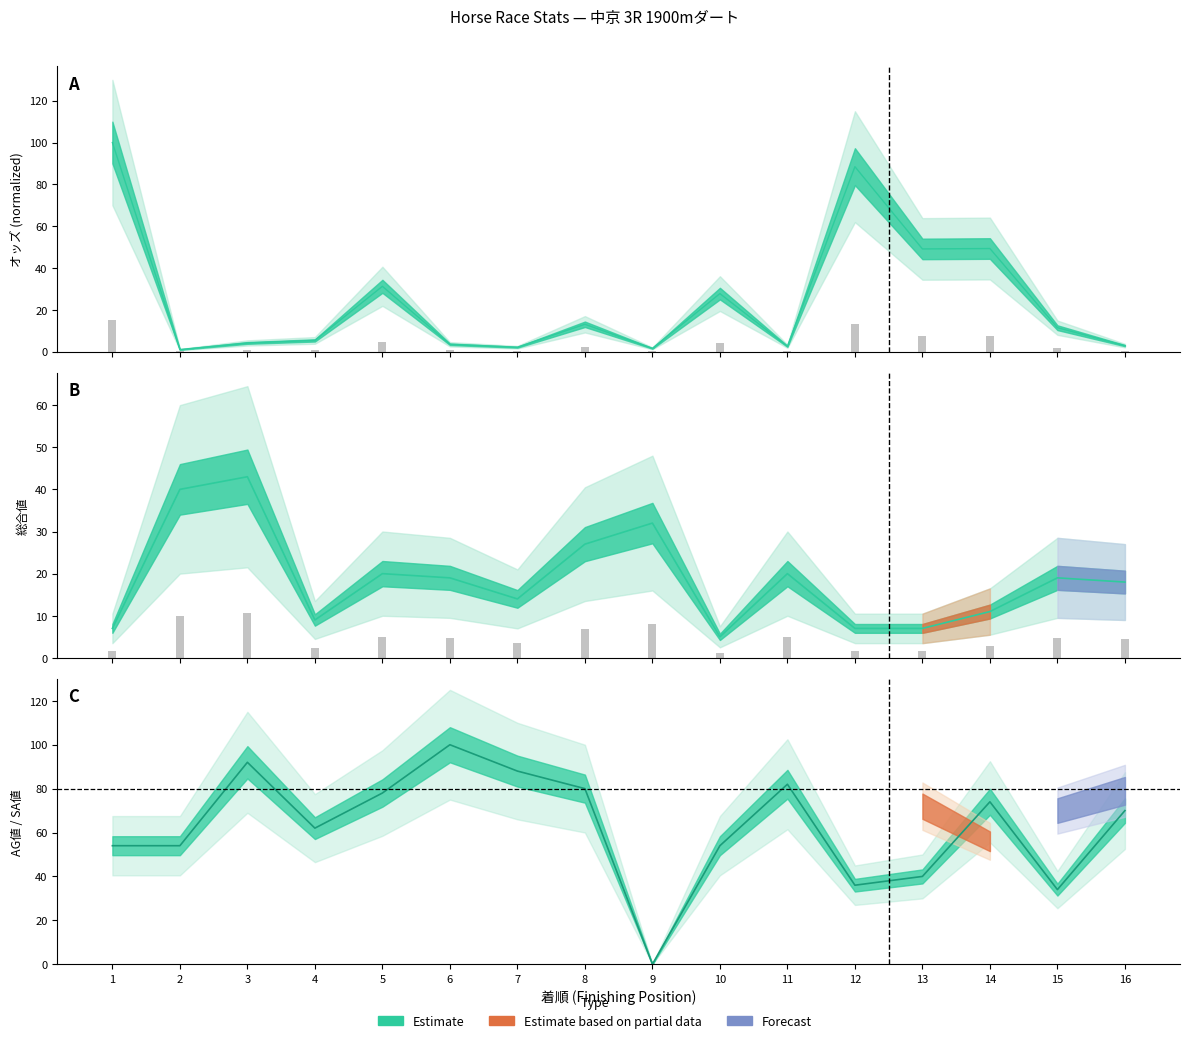

True or false: オッズ has a value of 1.7 at 11.

False